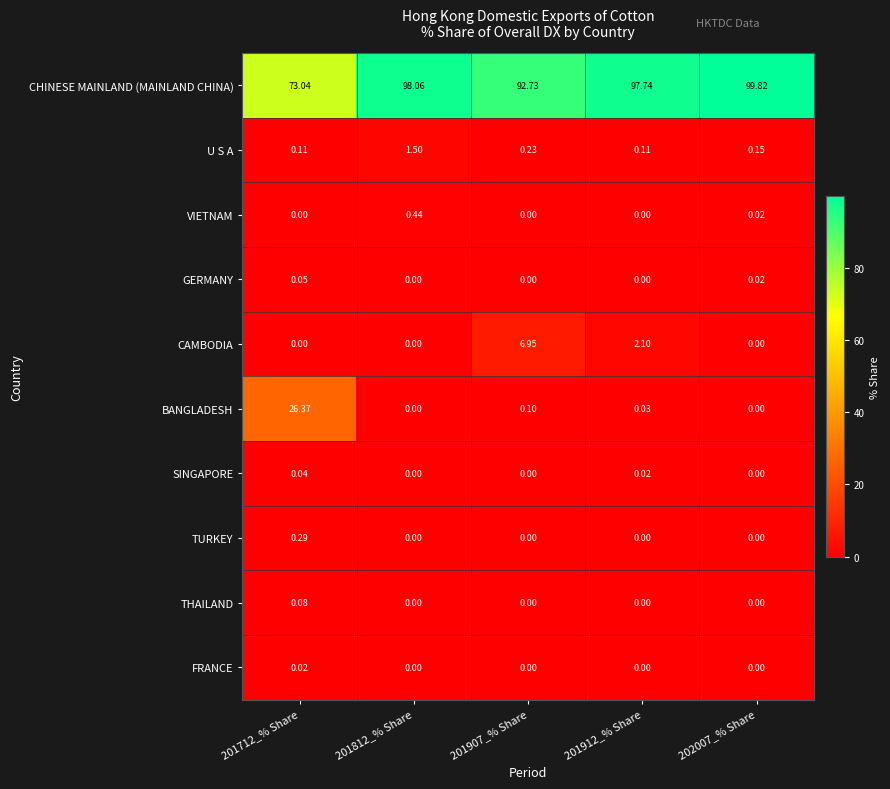

At how many categories does at least one series exceed 59?

5